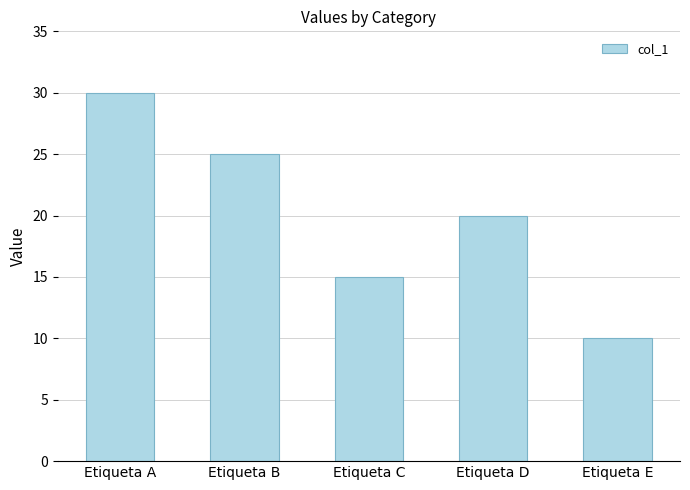

Which label corresponds to the largest value in the chart?

Etiqueta A